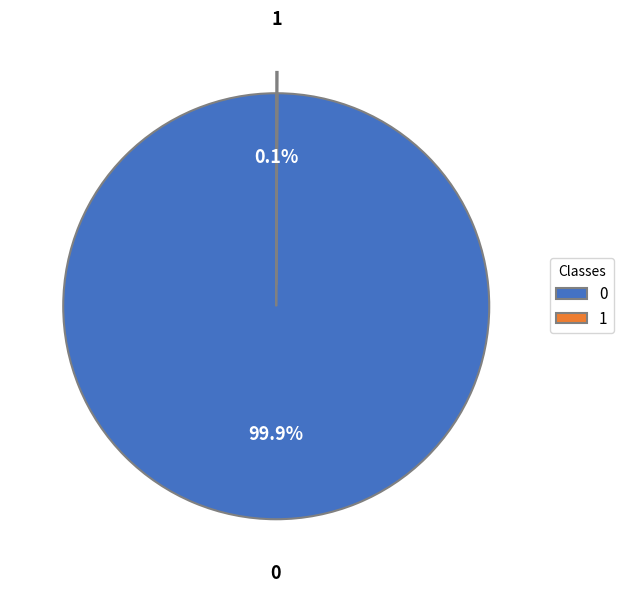

Is there any slice that represents more than half of the pie?

Yes